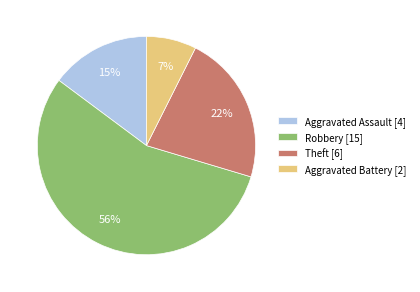

True or false: Robbery accounts for 56% of the total.

True